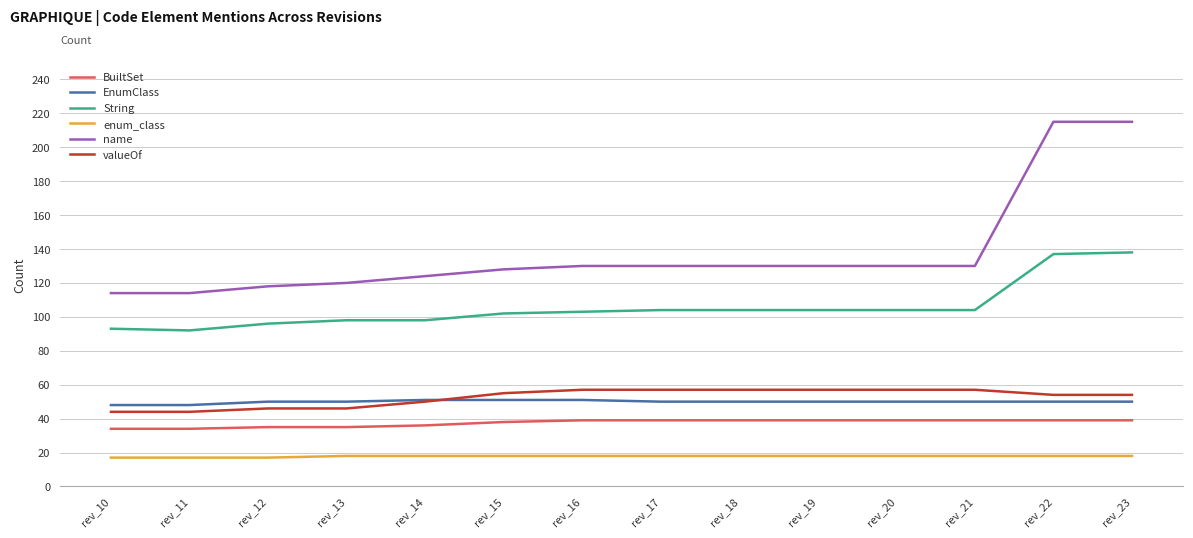

Which series has the largest total across all categories?

name